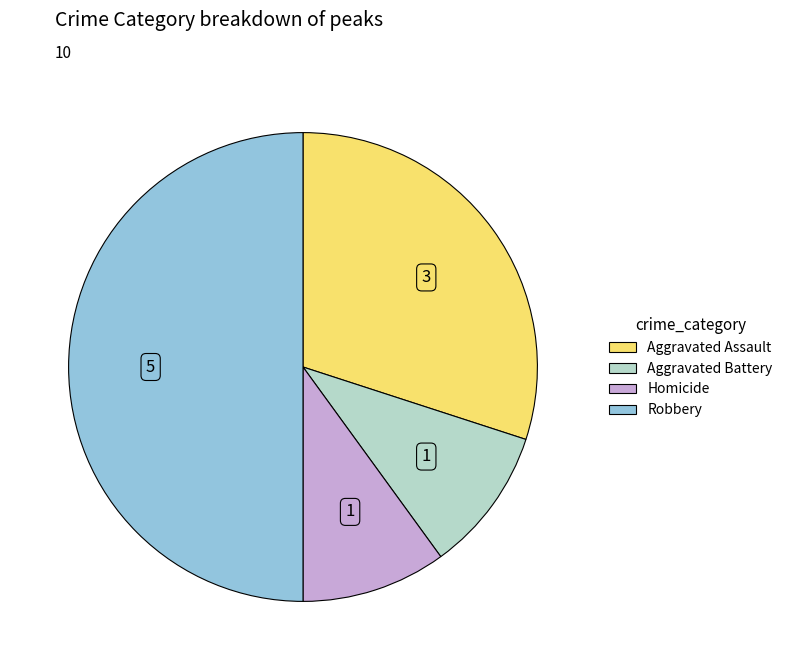

Count the number of slices in the pie.

4